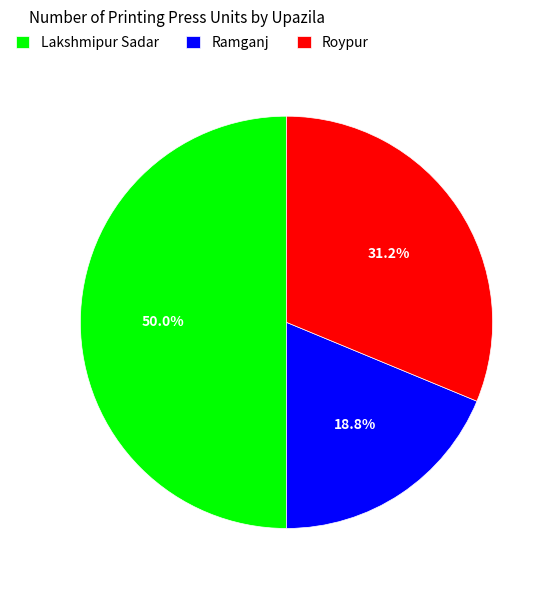

To the nearest percent, what portion does Roypur represent?

31%